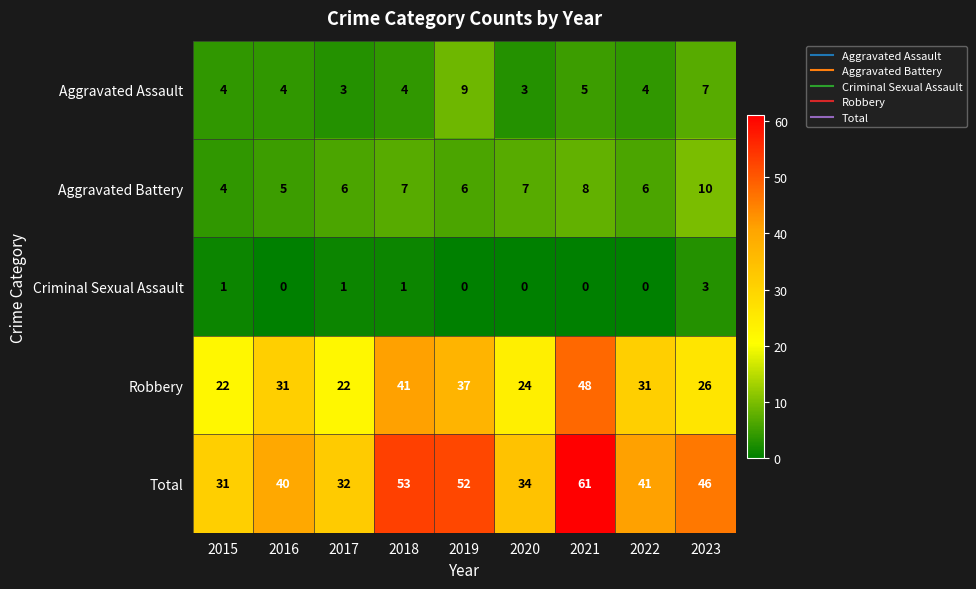

How many Aggravated Assault values are between 4 and 5?

5